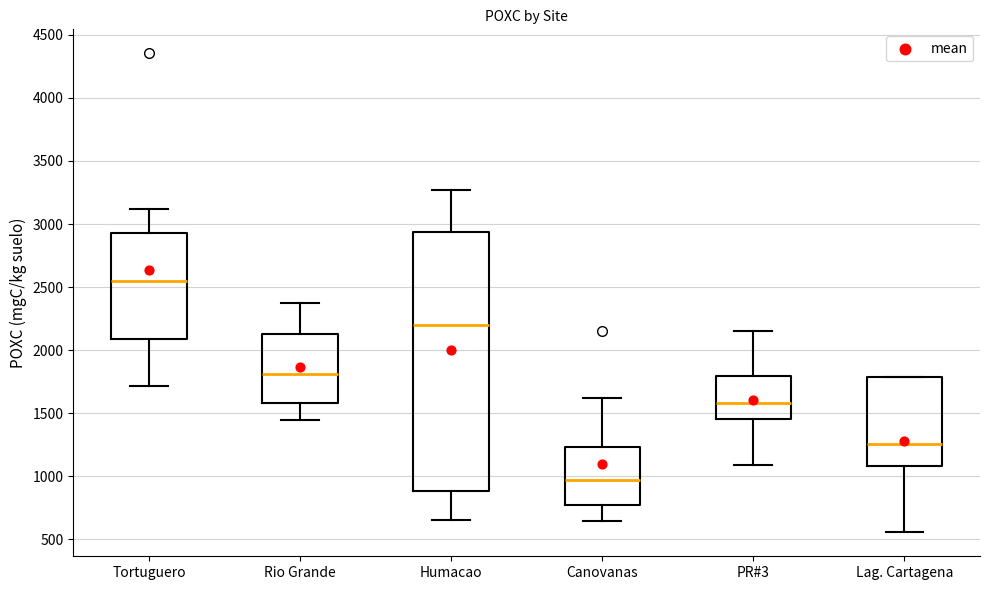

Where does the lower whisker of the box for Rio Grande end on the y-axis? The values are not printed on the chart, so give them approximately, as read against the axis.

1450